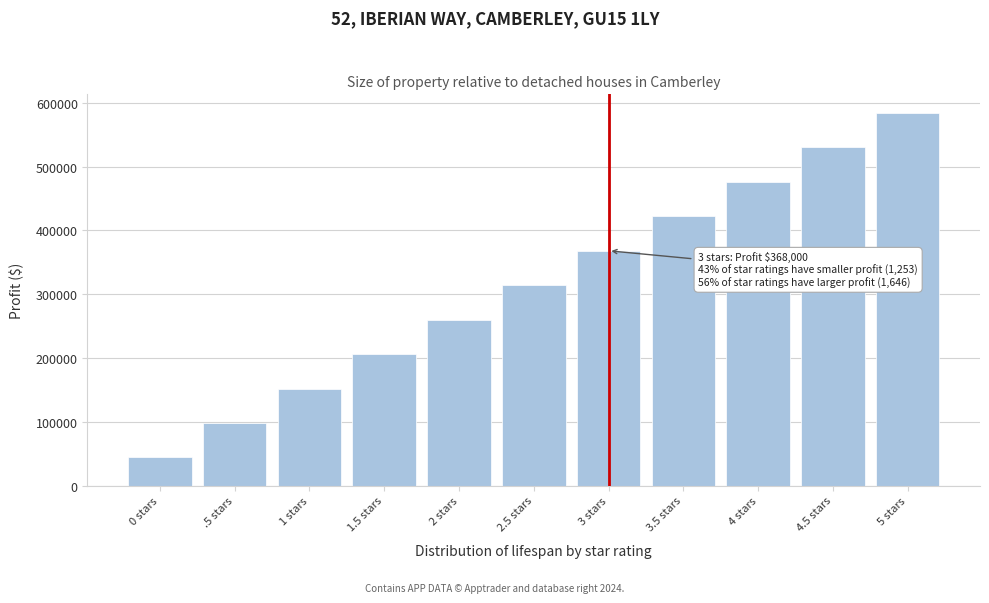

Reading left to right, transcribe all the data shown in this chart.

44000	98000	152000	206000	260000	314000	368000	422000	476000	530000	584000